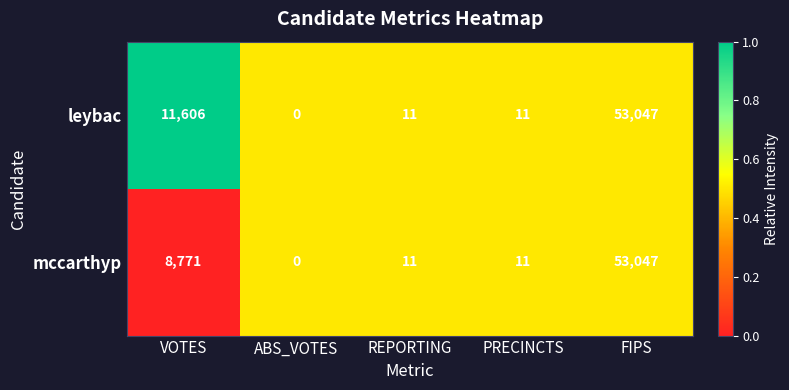

Rank the series by their average value, from lowest to highest.

mccarthyp, leybac